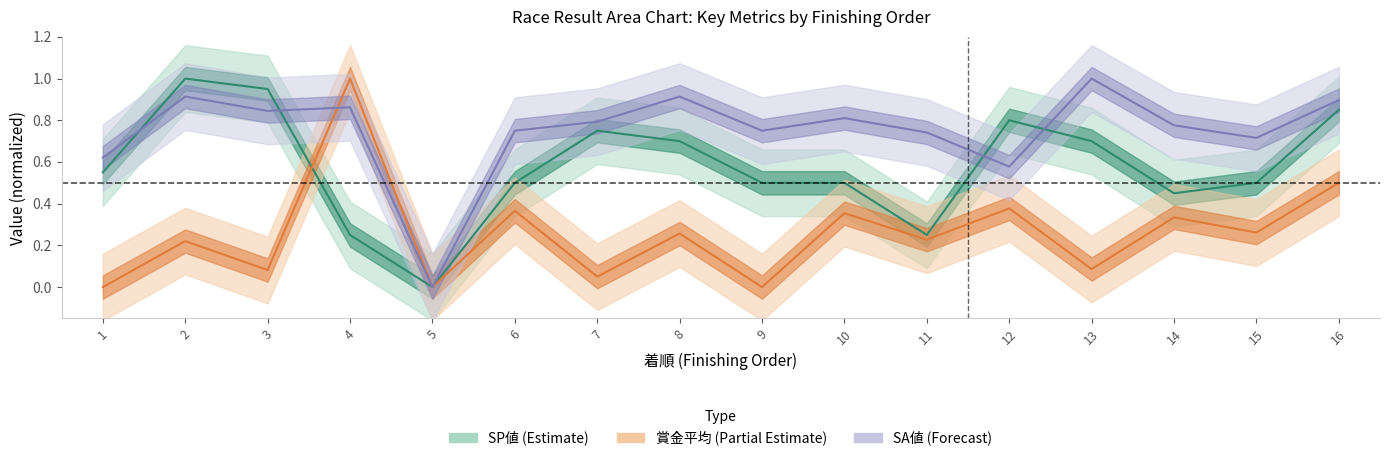

Where is SA値 nearest to the value 0?

5